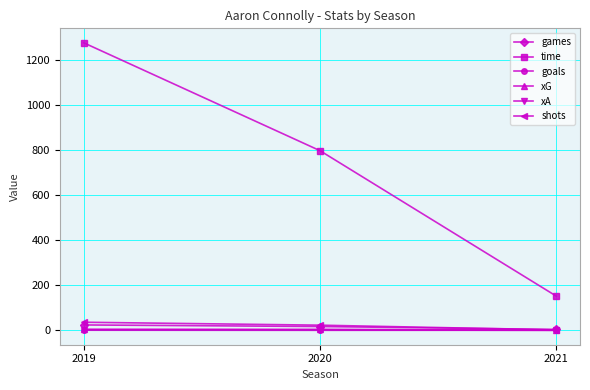

Is the value of time at 2021 greater than the value of xA at 2019?

Yes